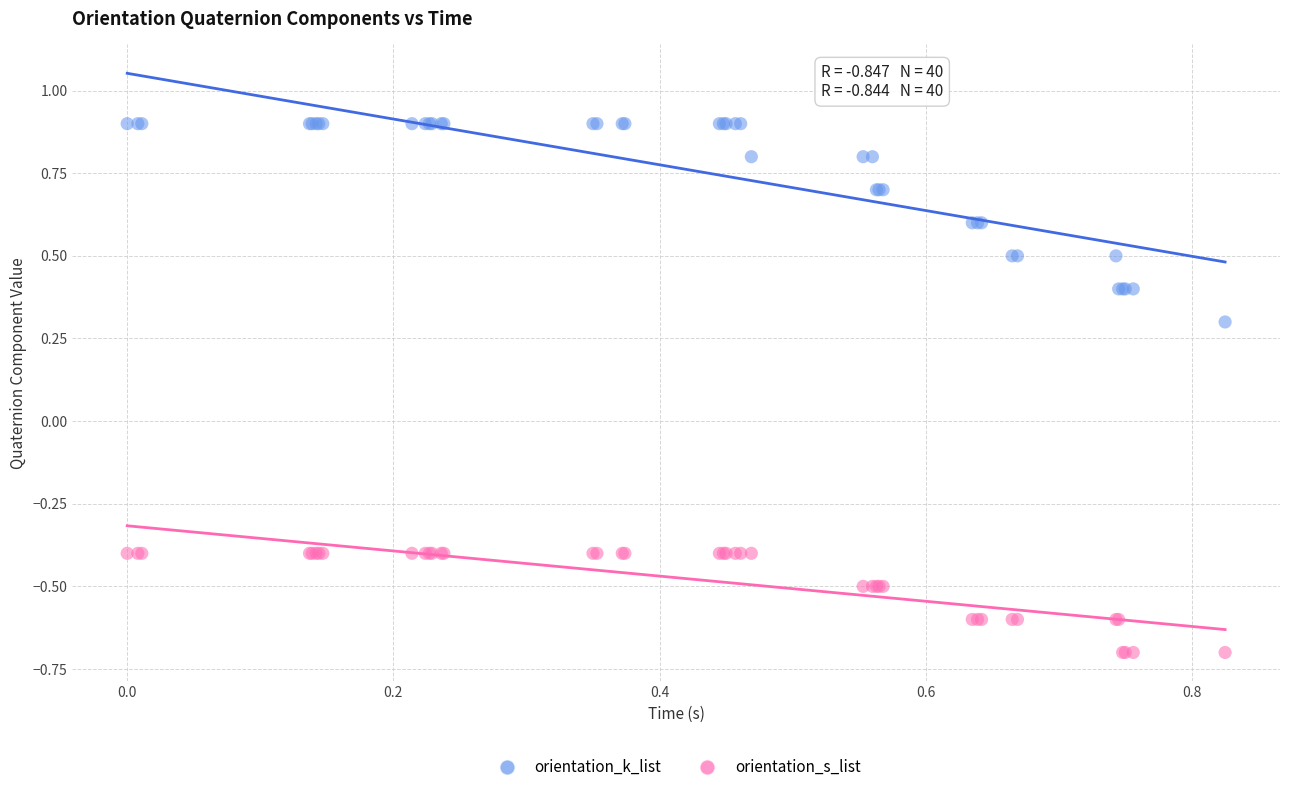

Which series contains the highest Y value?

orientation_k_list